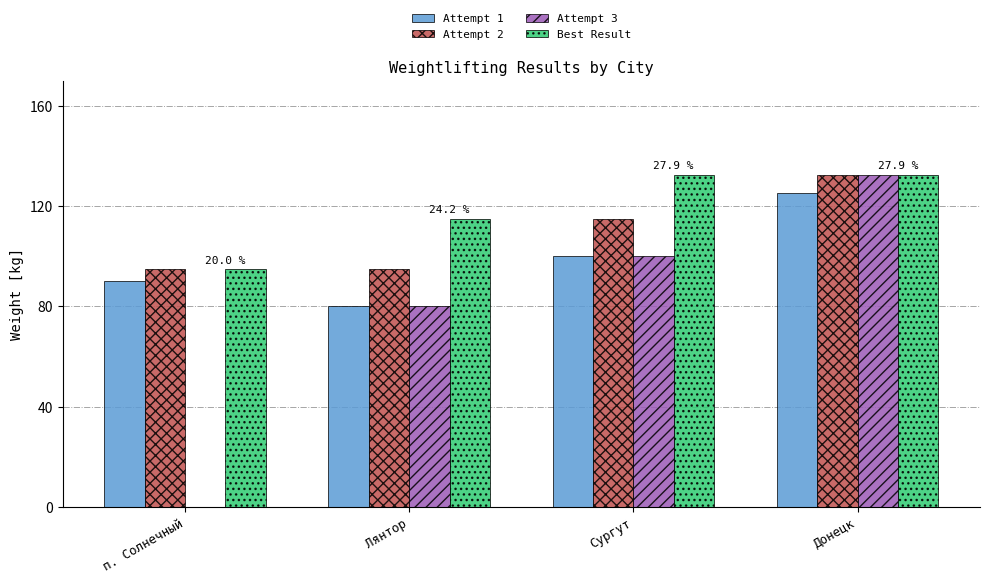

Is it true that Attempt 2 equals 168.9 at п. Солнечный?

False